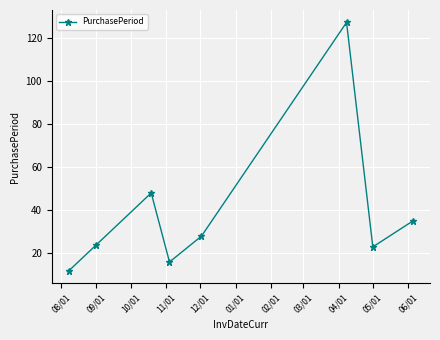

What is the value of the 1st point from the left?

12